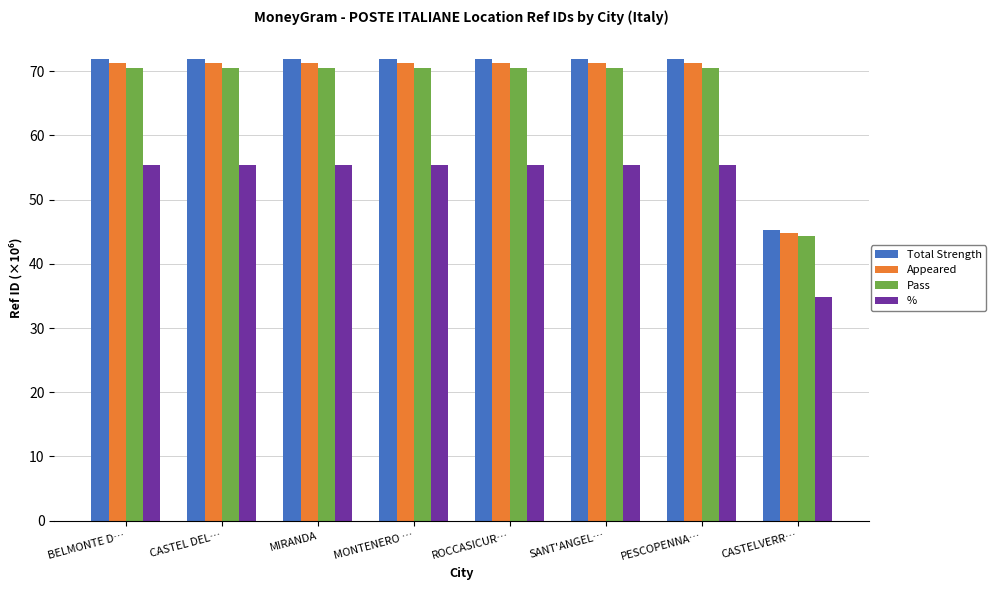

The % series shows 14.7 at PESCOPENNA…. True or false?

False